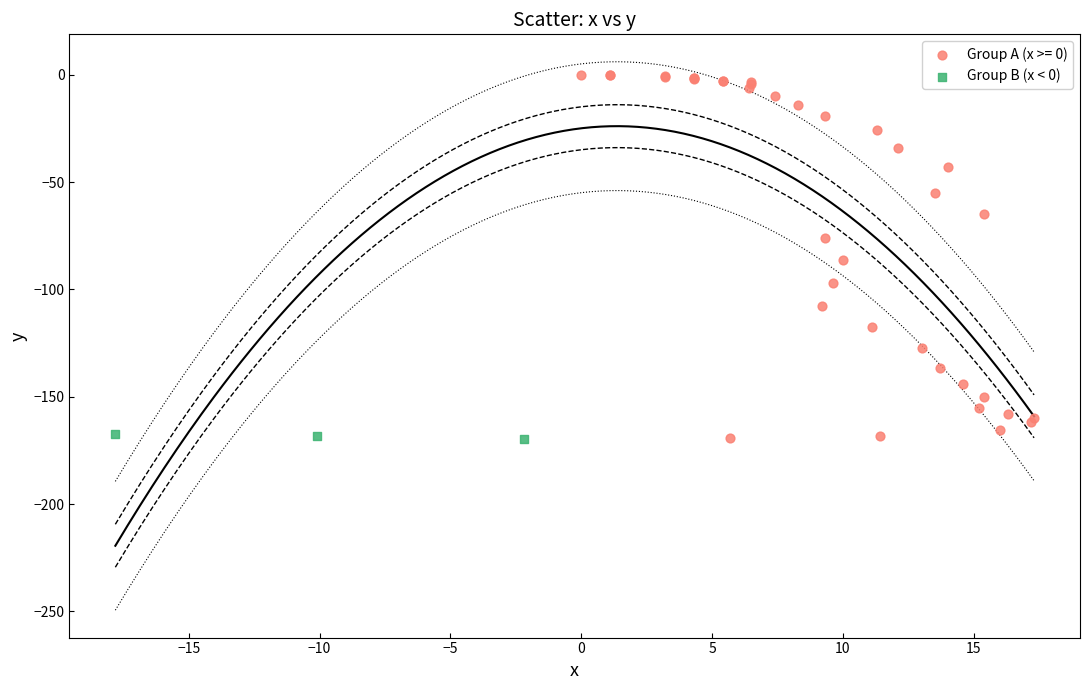

Which series has the widest spread of Y values?

Group A (x >= 0)